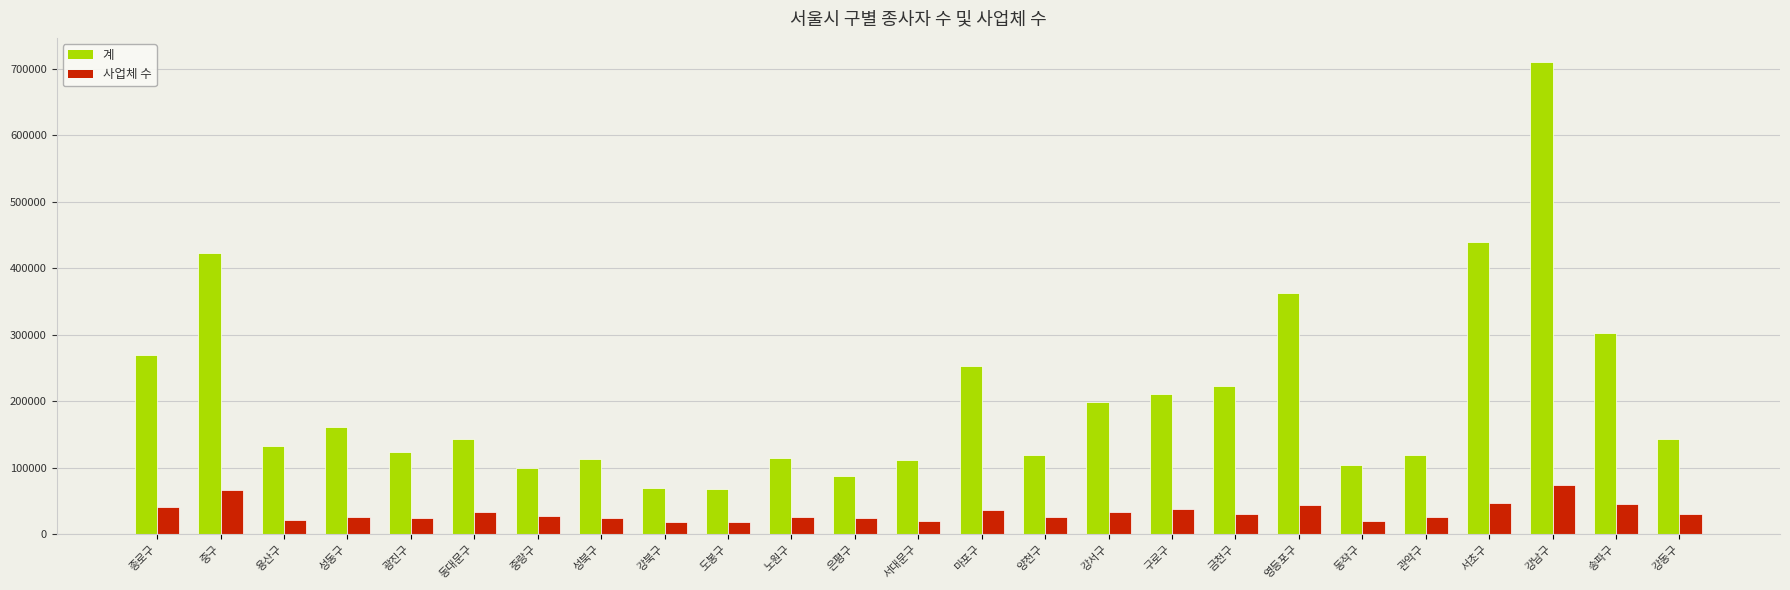

What is the value of the 사업체 수 bar at the 8th from the left?

24690